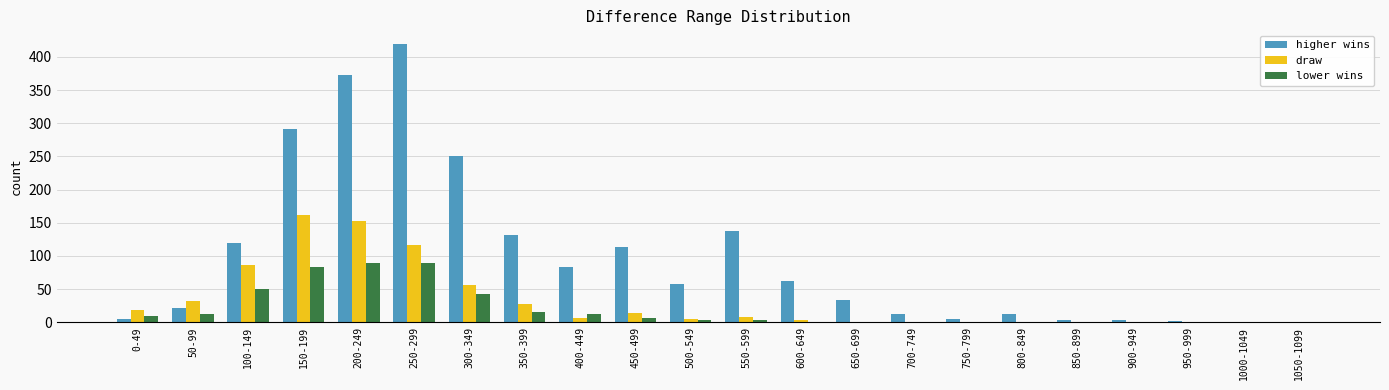

What are all the series names shown in the legend?

higher wins, draw, lower wins